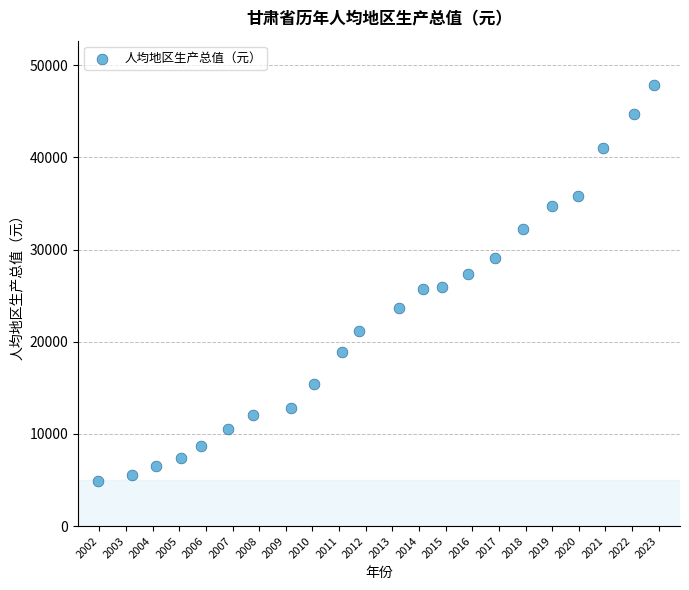

What is the range of X values (max minus min)?

20.9